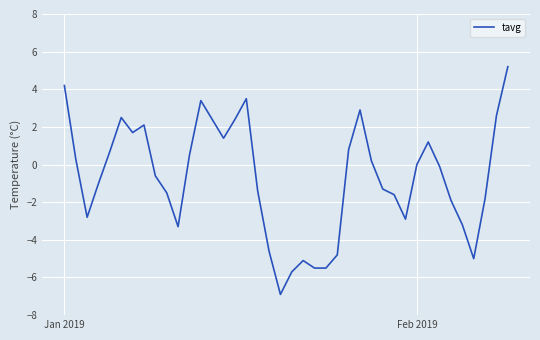

What is the smallest value displayed?

-6.9